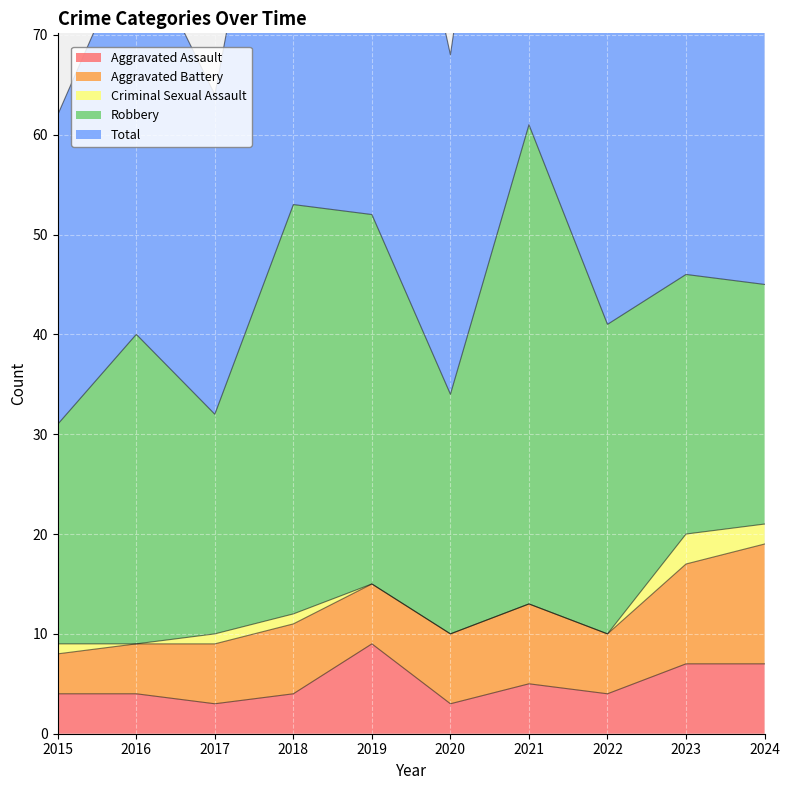

Reading right to left, list all the values displayed in this chart.

Aggravated Assault: 7	7	4	5	3	9	4	3	4	4
Aggravated Battery: 12	10	6	8	7	6	7	6	5	4
Criminal Sexual Assault: 2	3	0	0	0	0	1	1	0	1
Robbery: 24	26	31	48	24	37	41	22	31	22
Total: 46	46	41	61	34	52	53	32	40	31